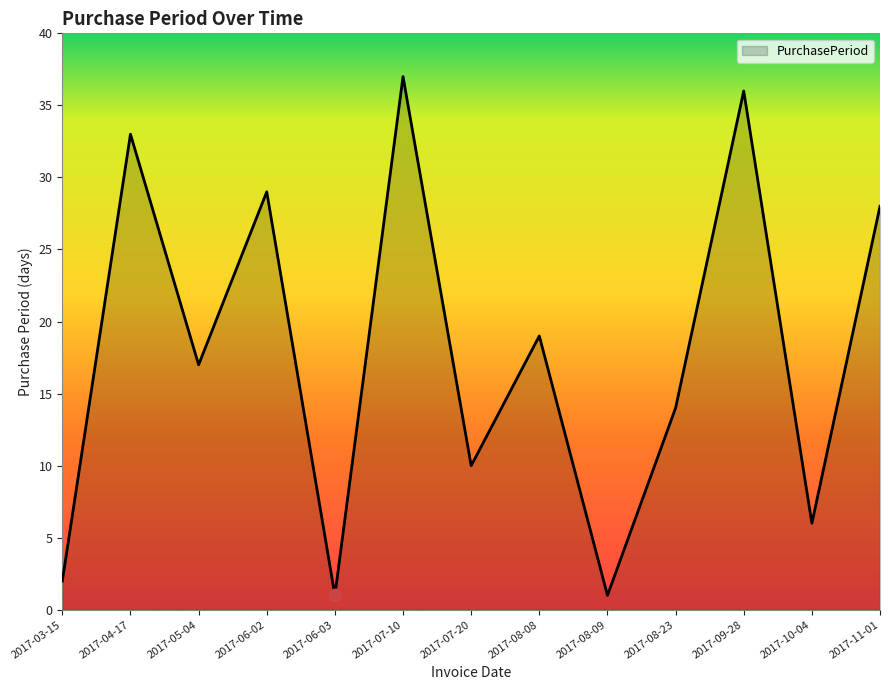

What is the ratio of the value at 2017-08-09 to the value at 2017-10-04?

0.2